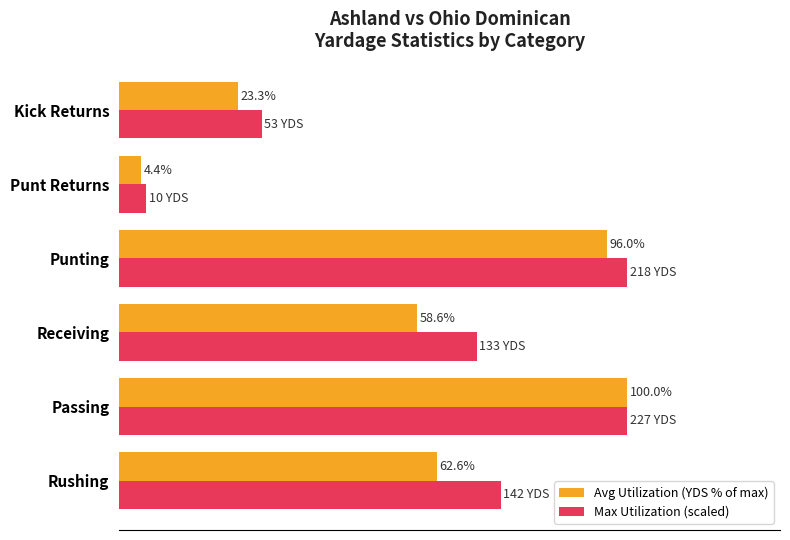

At which label is Avg Utilization (YDS % of max) closest to 52?

Receiving